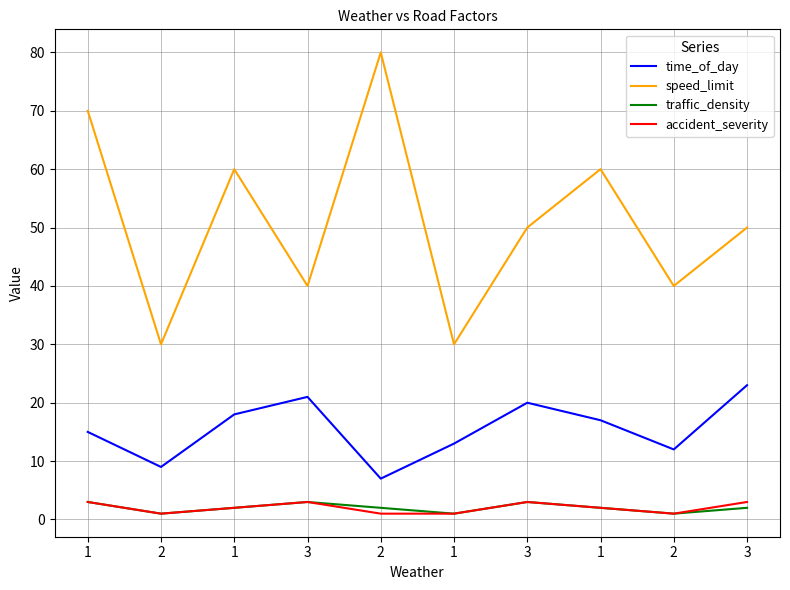

Which category has the highest value across all series?

2